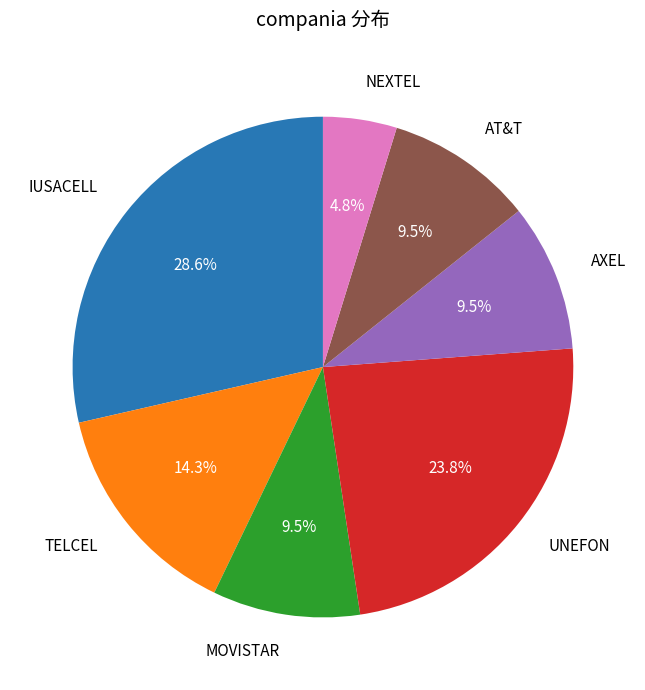

Between TELCEL and AT&T, which is larger?

TELCEL